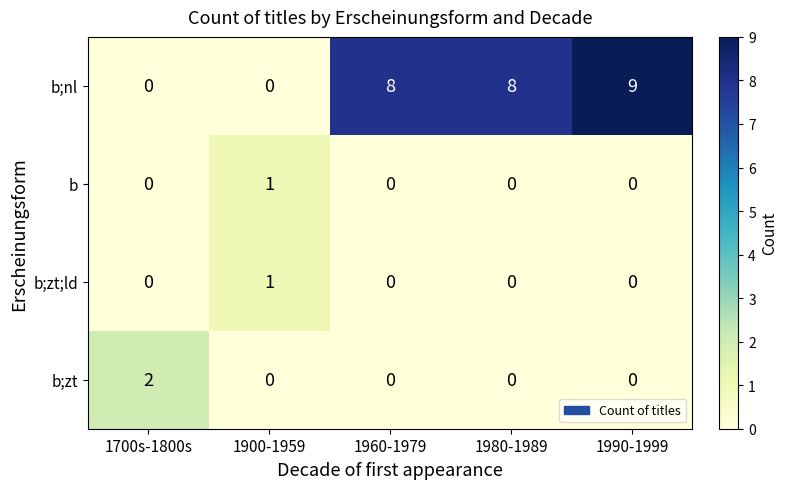

Is it true that b;nl equals 0 at 1700s-1800s?

True